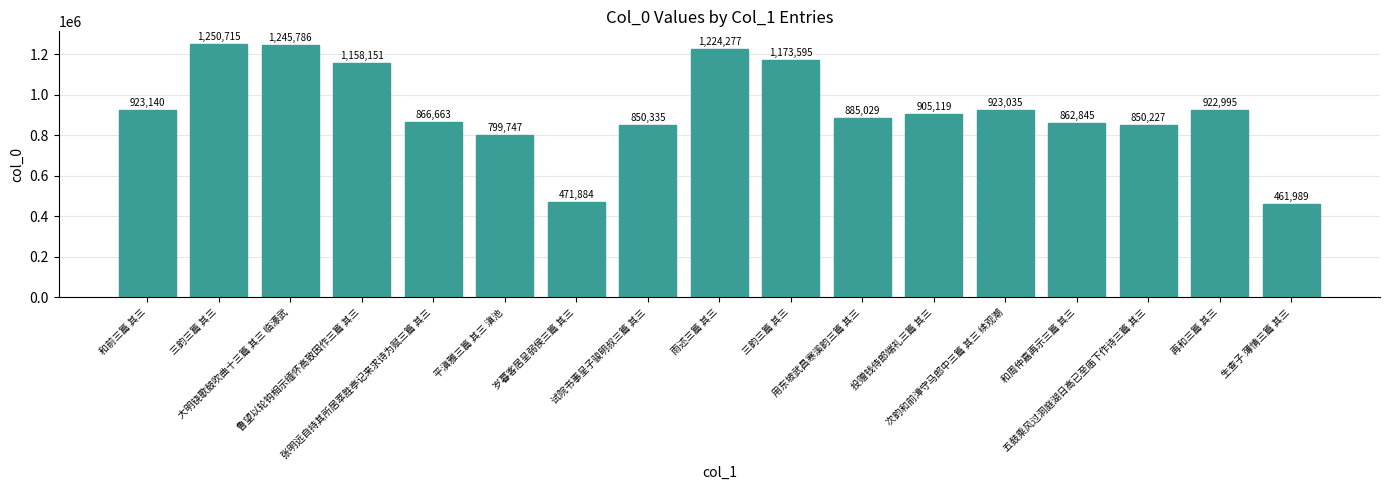

Reading right to left, transcribe all the data shown in this chart.

461989	922995	850227	862845	923035	905119	885029	1173595	1224277	850335	471884	799747	866663	1158151	1245786	1250715	923140